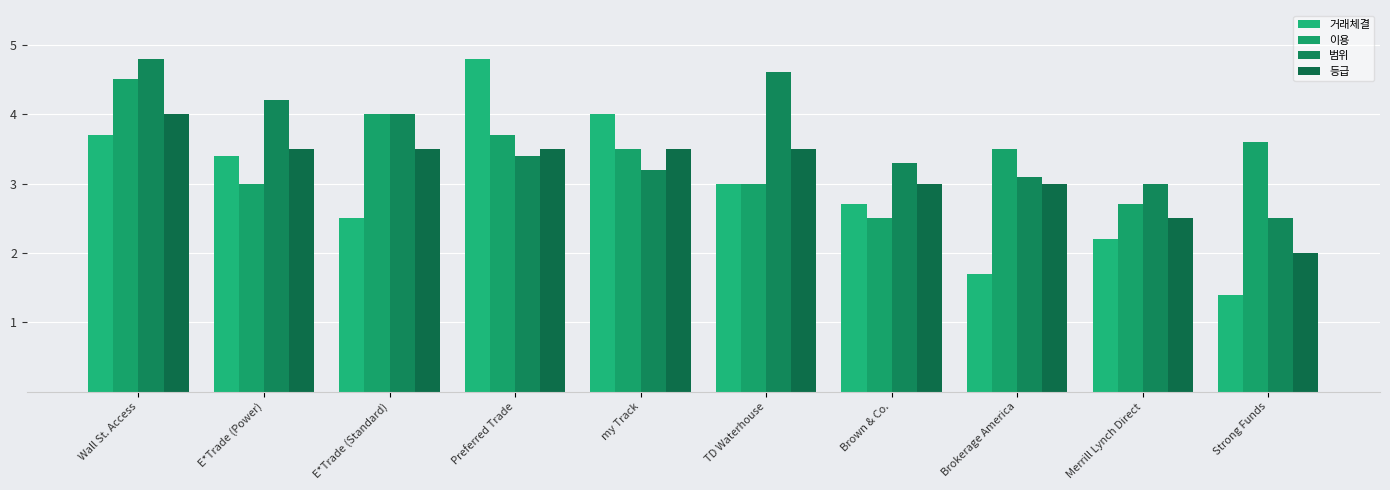

How many bars are there in each group?

4